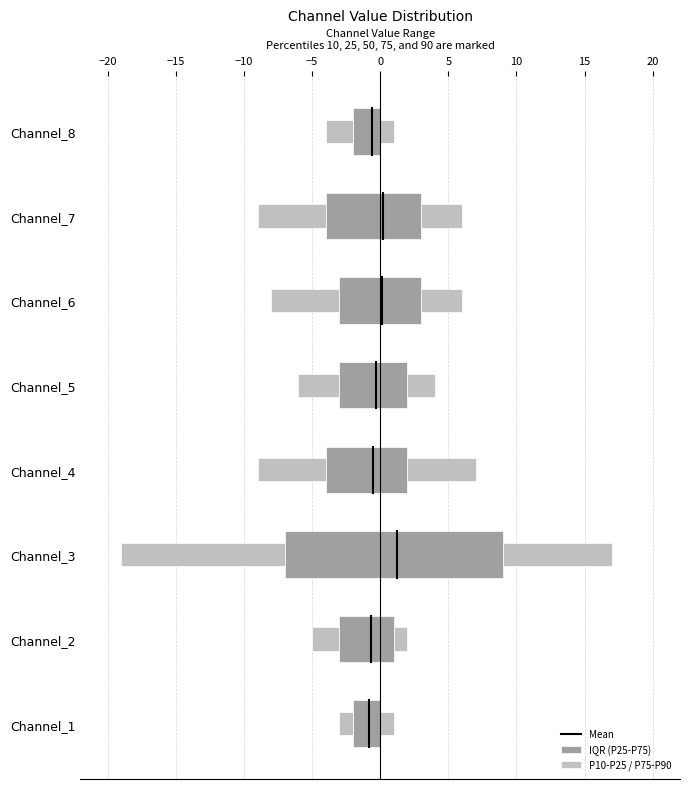

Does the chart contain stacked bars?

No